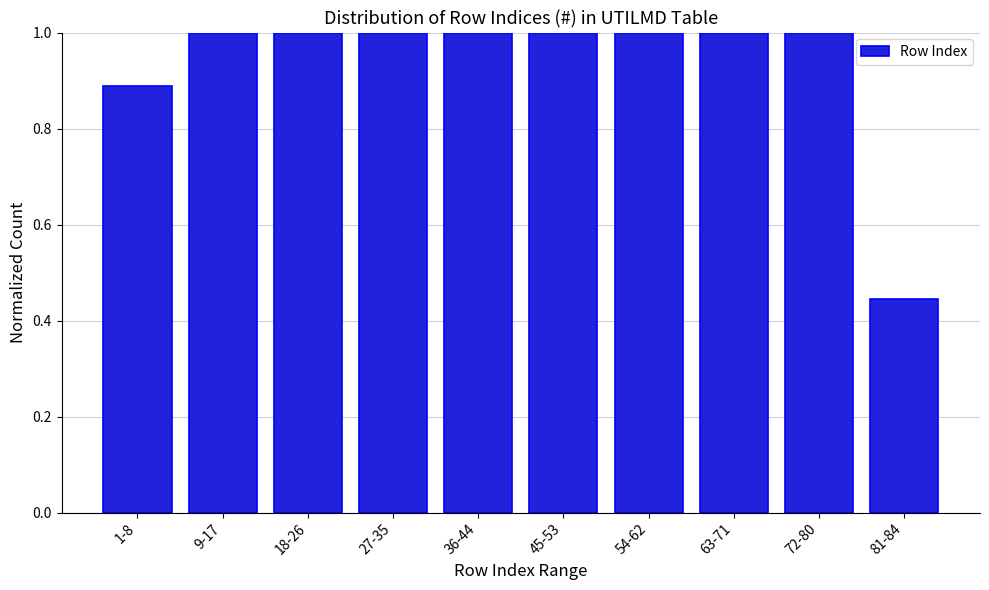

The chart shows a value of 1.0 at 72-80. True or false?

True